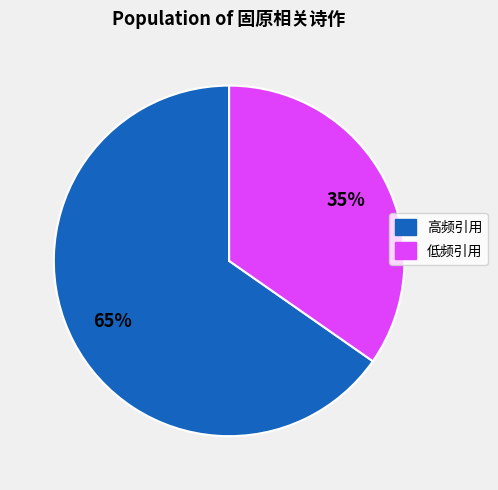

Is there a majority slice in this chart?

Yes